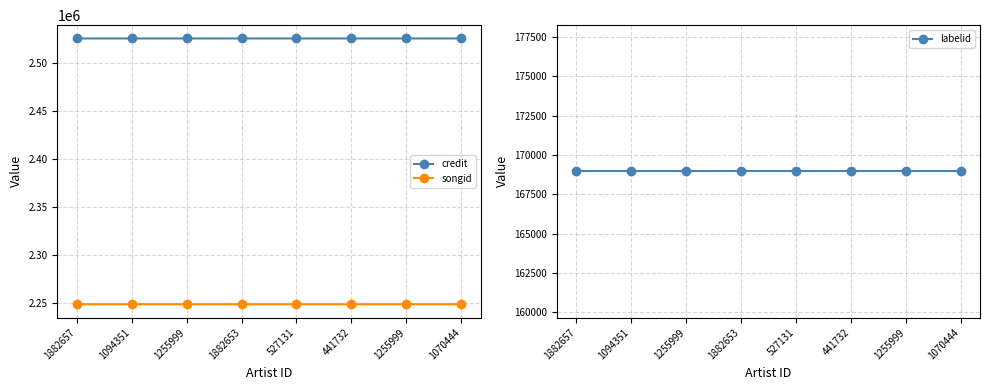

At which label does songid reach its peak?

527131